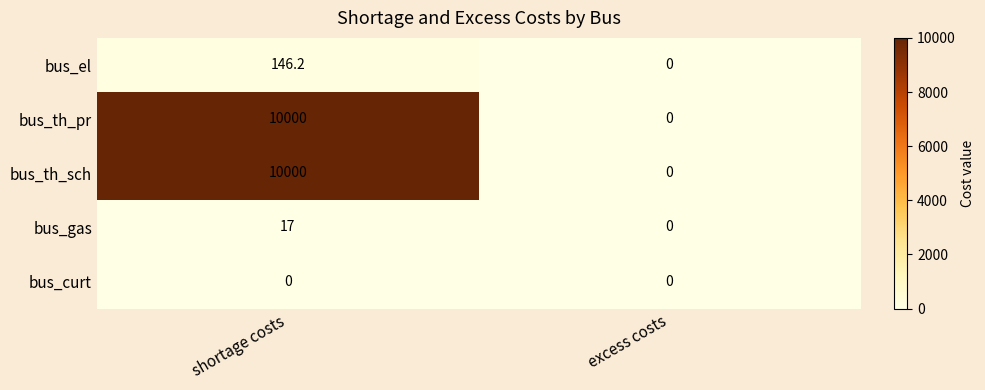

The value of bus_th_sch at shortage costs is 10000.0. True or false?

True